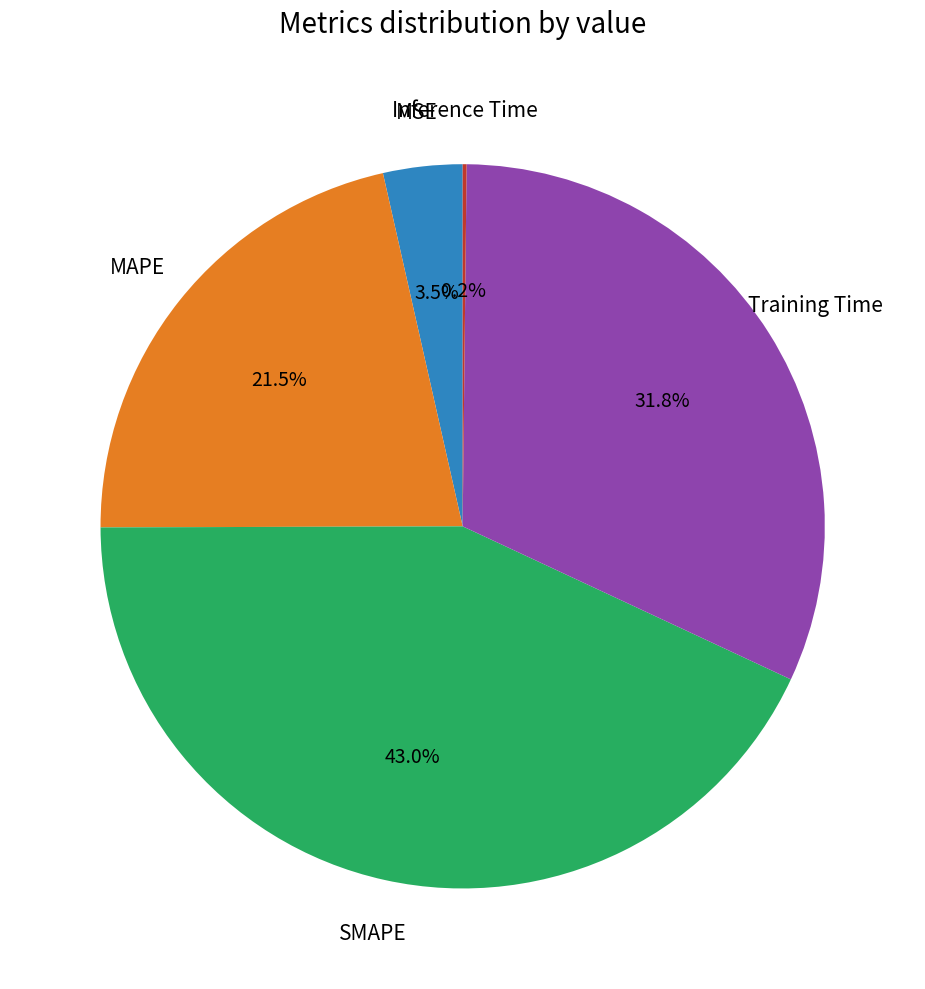

To the nearest percent, what is the difference between the largest and smallest slice percentages?

43%